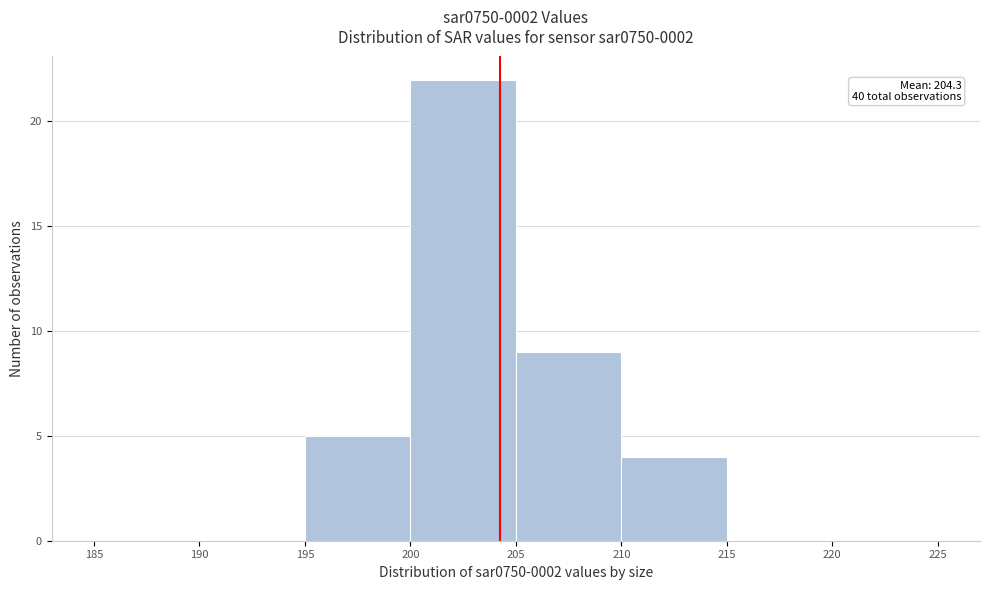

Over which range of the x-axis is the bar tallest?

200 to 205